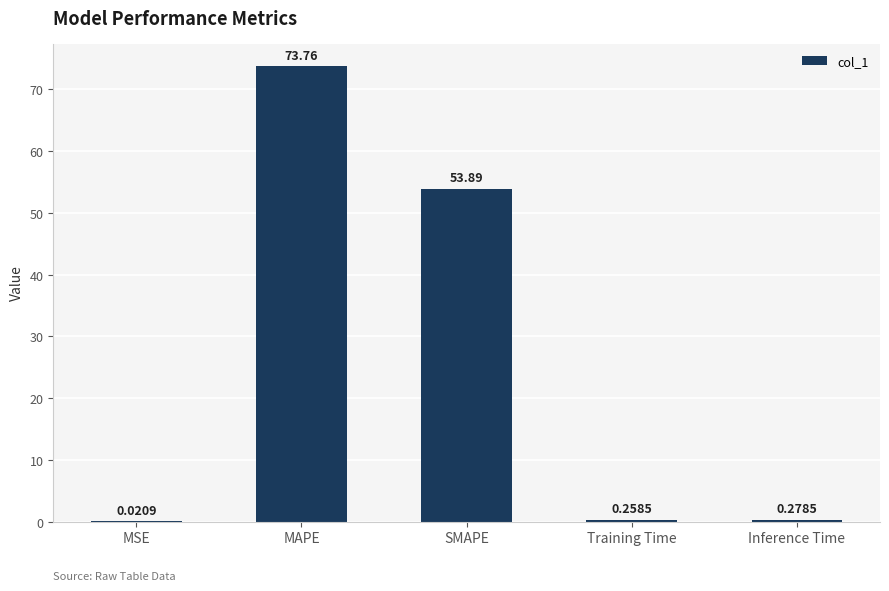

Between MAPE and MSE, which is larger?

MAPE